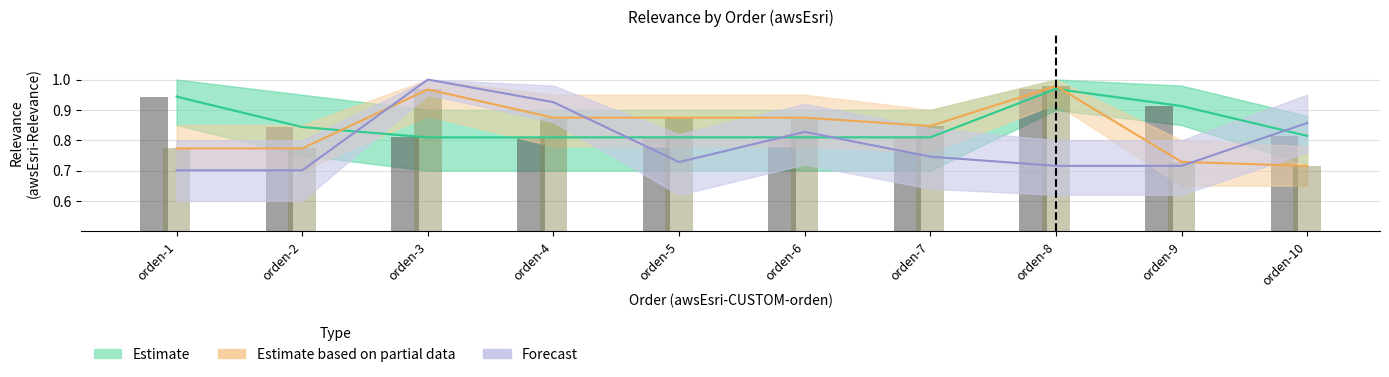

What is the minimum value for Estimate based on partial data?

0.7